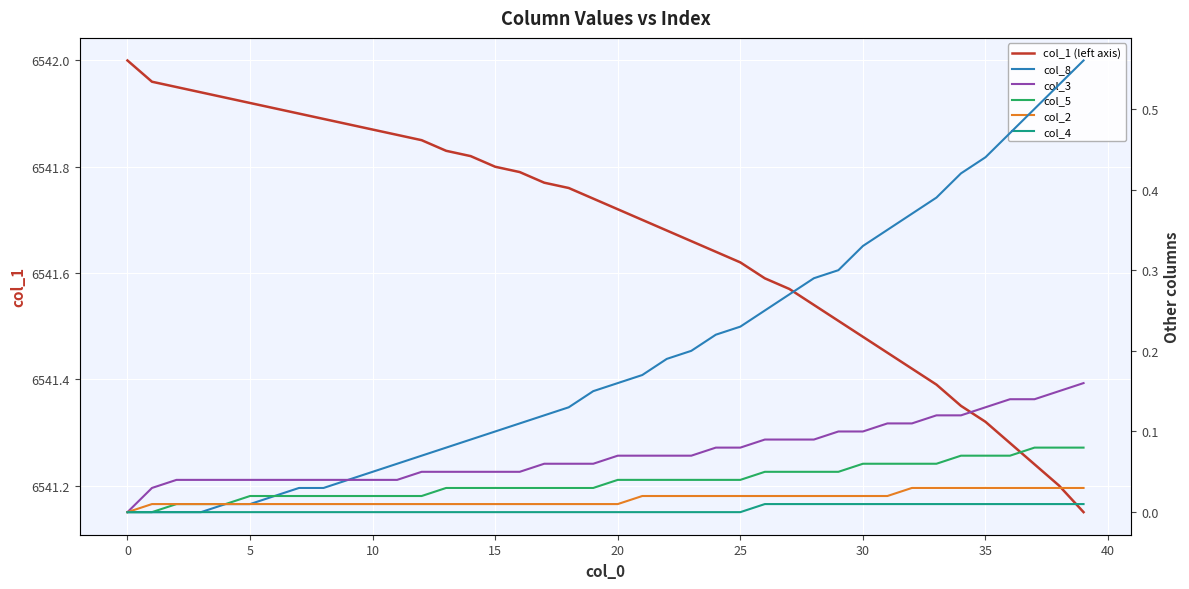

True or false: col_5 and col_2 intersect in this chart.

False